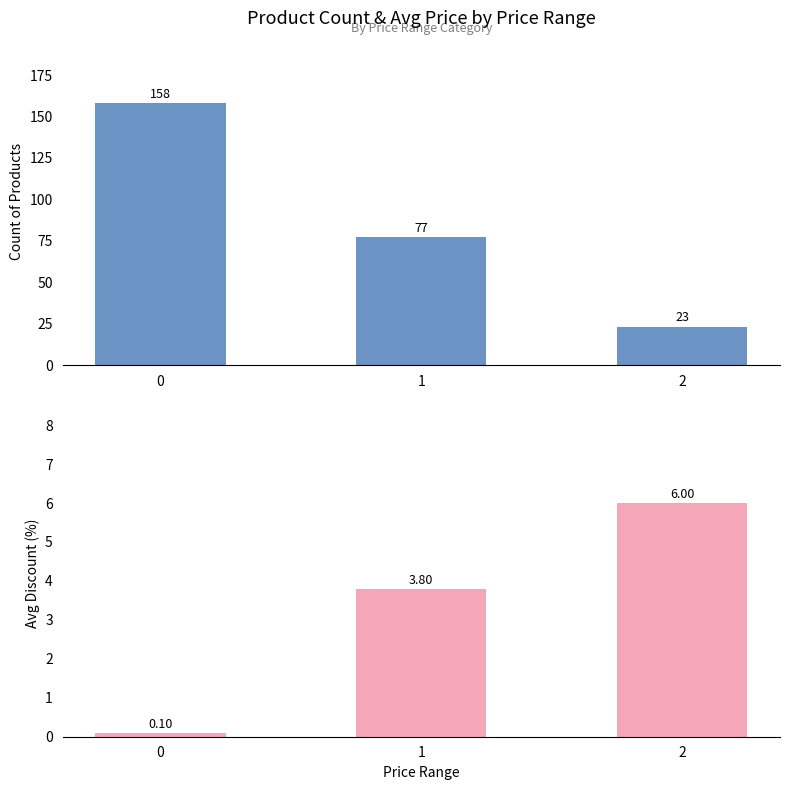

What is the value of the Count bar at the 2nd from the left?

77.0